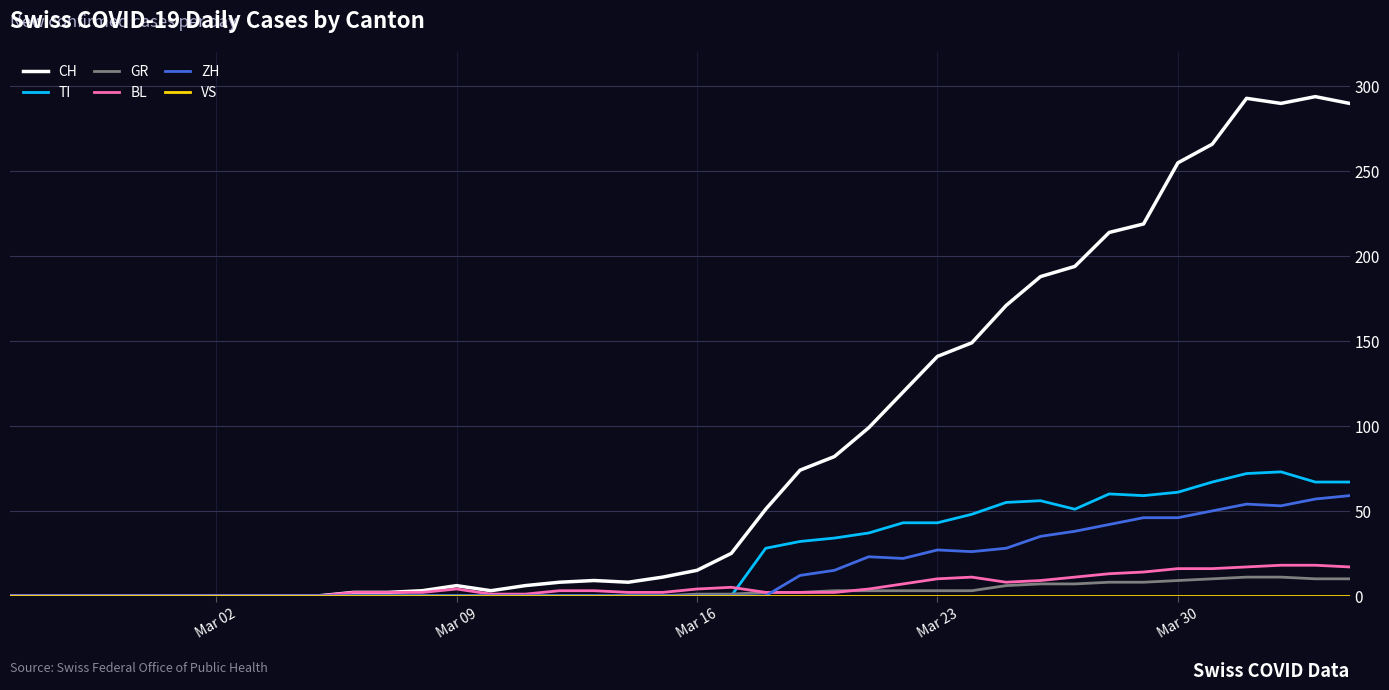

Which series has the widest spread of values?

CH